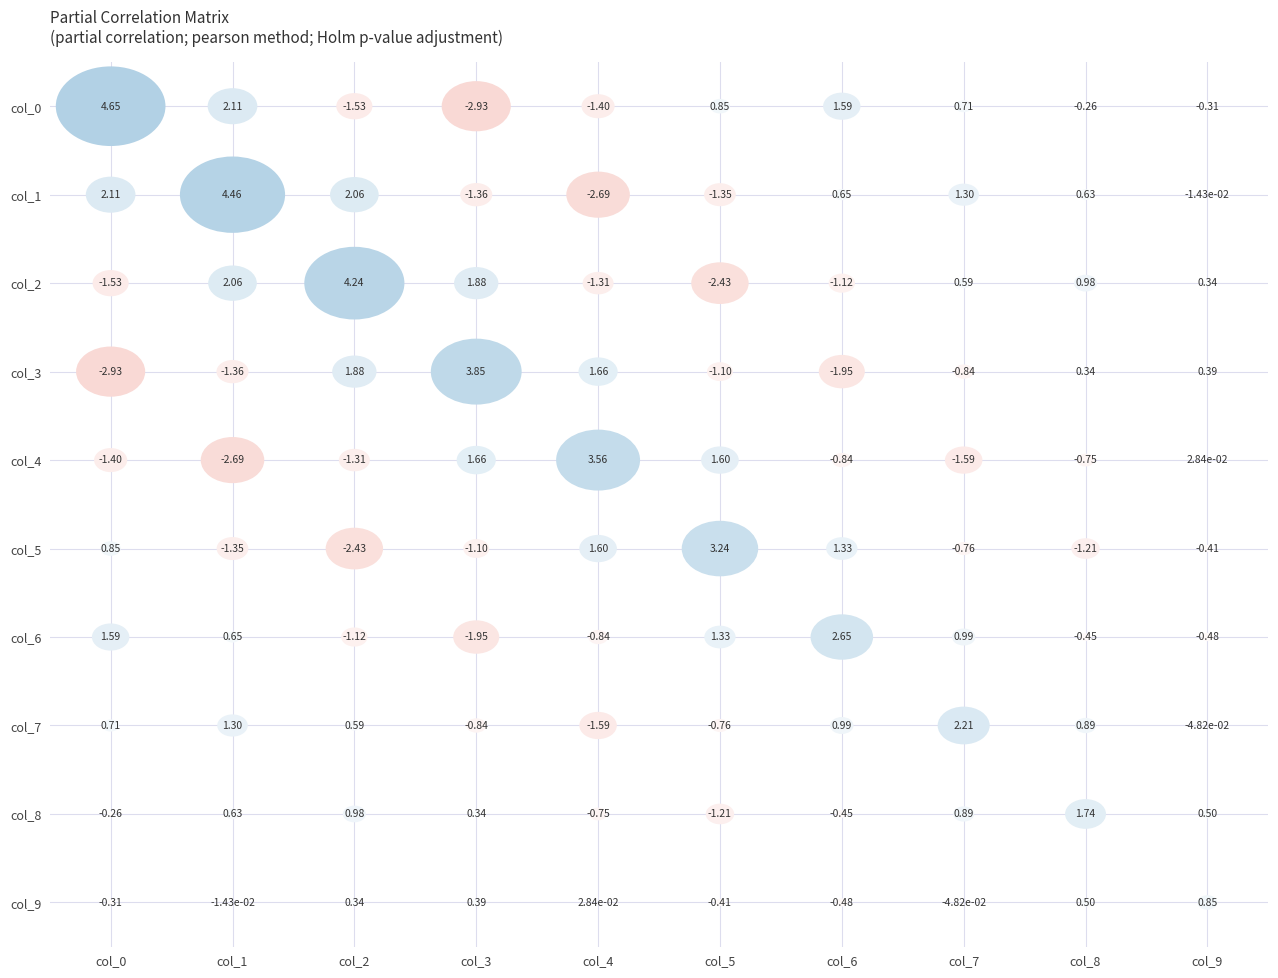

What is the minimum value shown in the chart?

-2.9